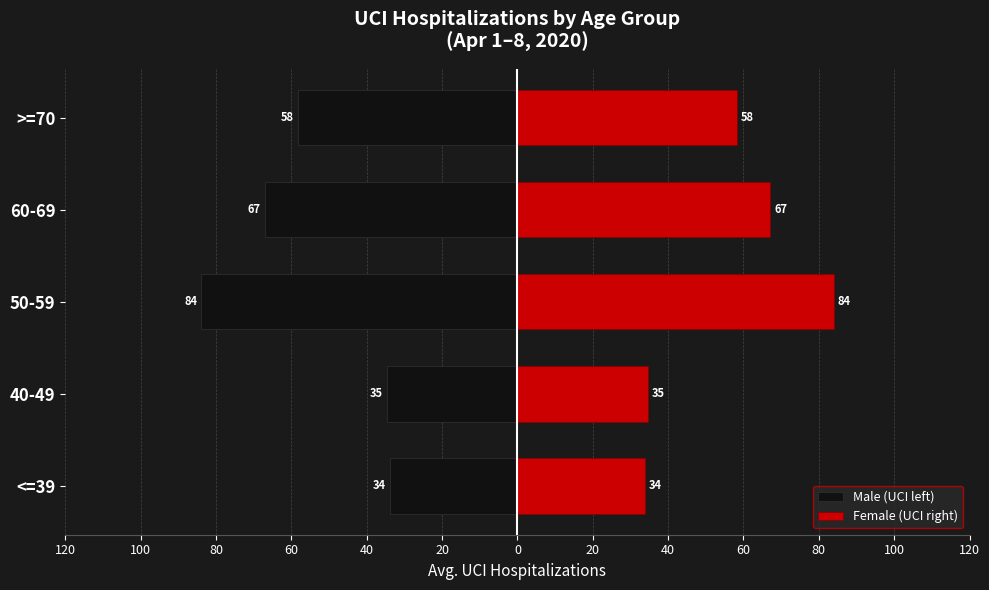

What is the value of the Female (UCI right) bar at the 3rd from the left?

84.0